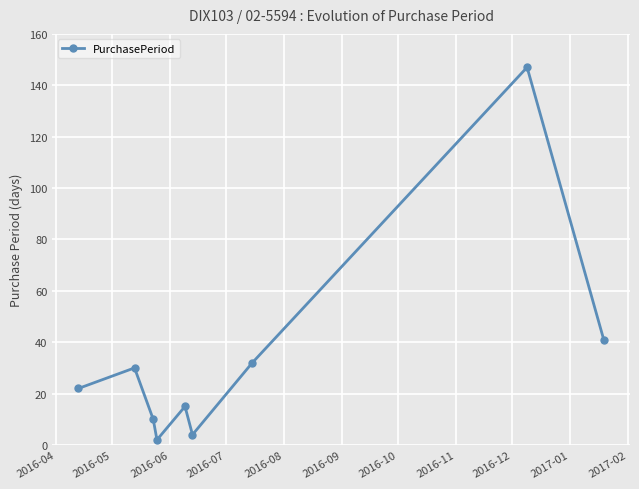

How many points are higher than both their immediate neighbors (excluding endpoints)?

3